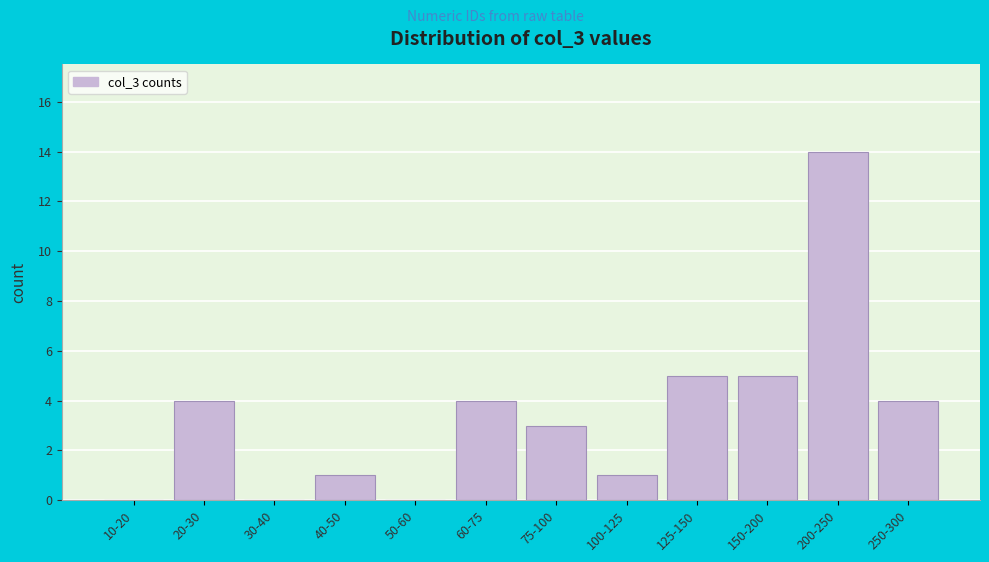

Reading left to right, list all the values displayed in this chart.

10-20=0	20-30=4	30-40=0	40-50=1	50-60=0	60-75=4	75-100=3	100-125=1	125-150=5	150-200=5	200-250=14	250-300=4